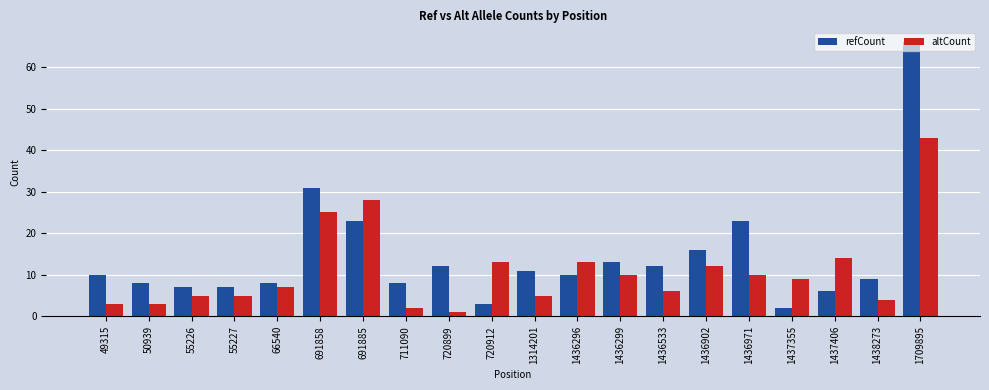

Reading left to right, extract all data points from this chart.

refCount: 49315=10	50939=8	55226=7	55227=7	66540=8	691858=31	691885=23	711090=8	720899=12	720912=3	1314201=11	1436296=10	1436299=13	1436533=12	1436902=16	1436971=23	1437355=2	1437406=6	1438273=9	1709895=66
altCount: 49315=3	50939=3	55226=5	55227=5	66540=7	691858=25	691885=28	711090=2	720899=1	720912=13	1314201=5	1436296=13	1436299=10	1436533=6	1436902=12	1436971=10	1437355=9	1437406=14	1438273=4	1709895=43